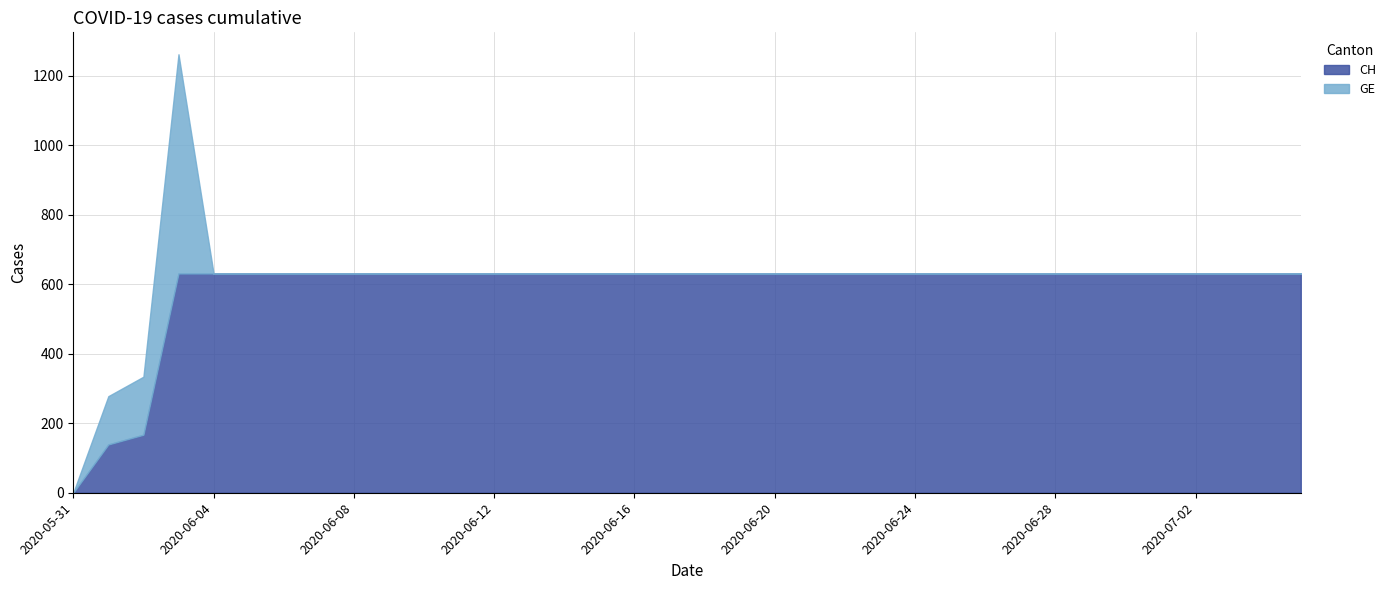

Reading left to right, transcribe all the data shown in this chart.

CH: 0	139	167	631	631	631	631	631	631	631	631	631	631	631	631	631	631	631	631	631	631	631	631	631	631	631	631	631	631	631	631	631	631	631	631	631
GE: 0	139	167	631	0	0	0	0	0	0	0	0	0	0	0	0	0	0	0	0	0	0	0	0	0	0	0	0	0	0	0	0	0	0	0	0